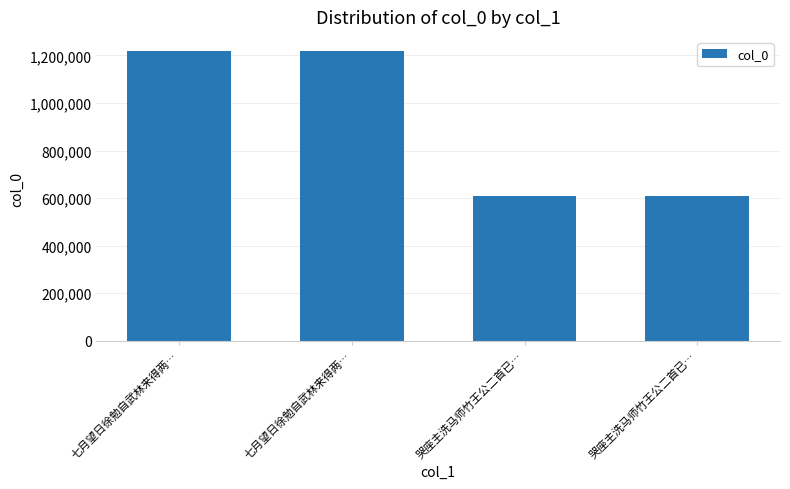

What is the difference between the maximum and minimum values?

609113